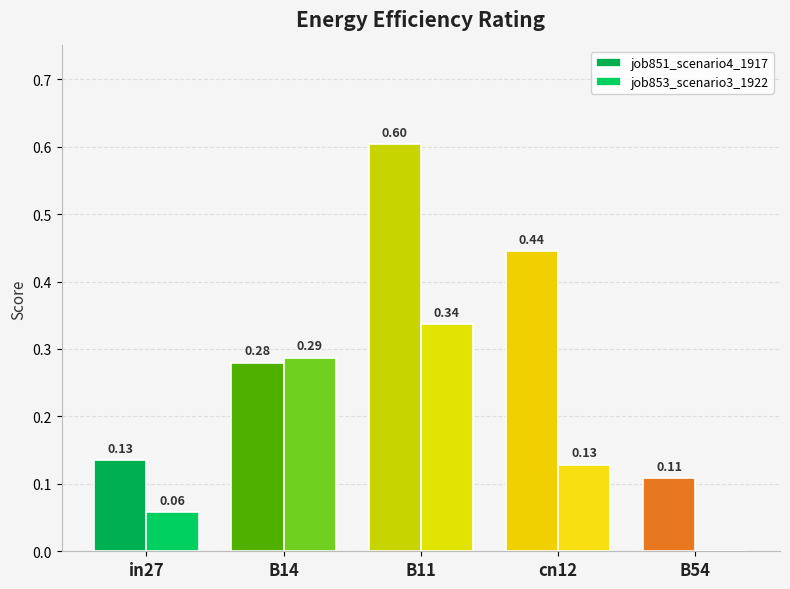

Reading left to right, what are all the values shown in this chart?

job851_scenario4_1917: 0.1	0.3	0.6	0.4	0.1
job853_scenario3_1922: 0.1	0.3	0.3	0.1	0.0